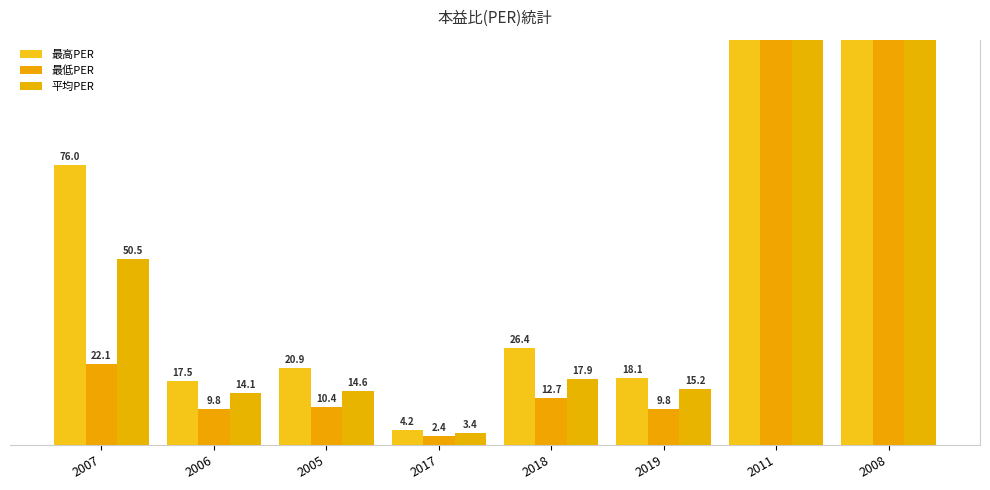

Which category has the lowest value across all series?

2017